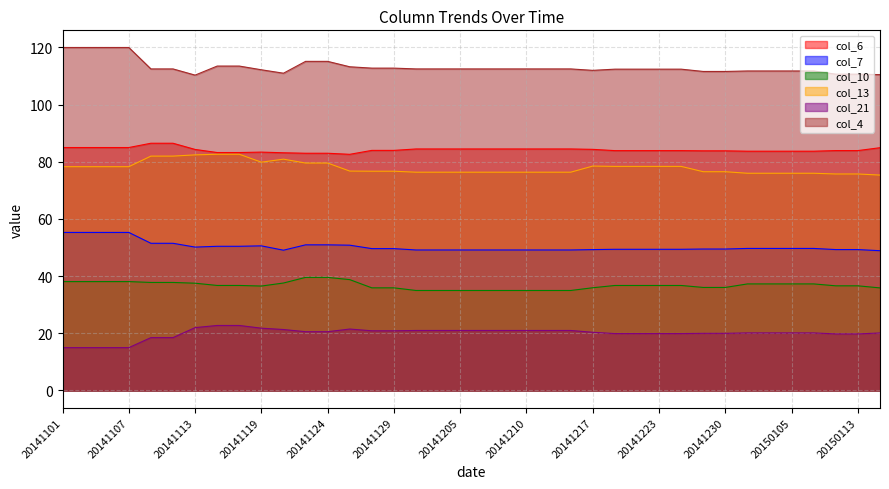

How many interior local peaks does the col_21 series have?

1